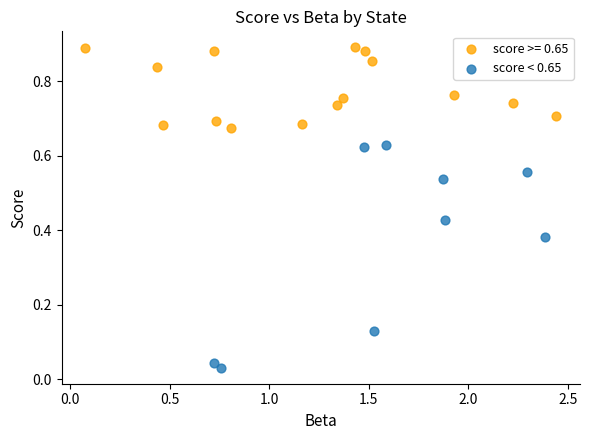

Which series has the widest spread of Y values?

score < 0.65